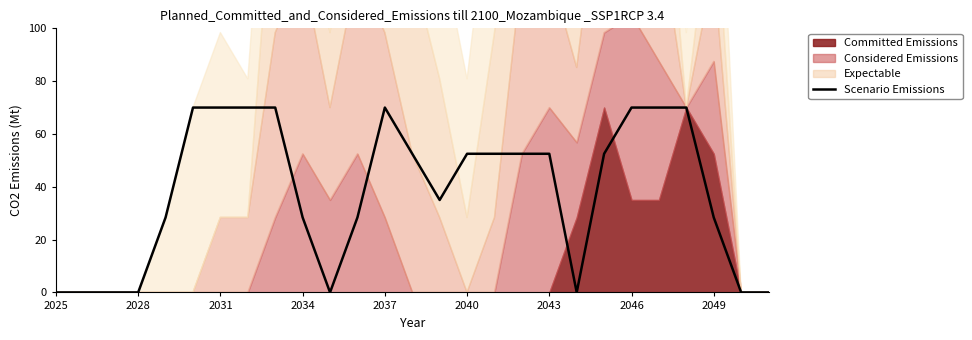

The chart shows a value of 49.2 at 2037. True or false?

False